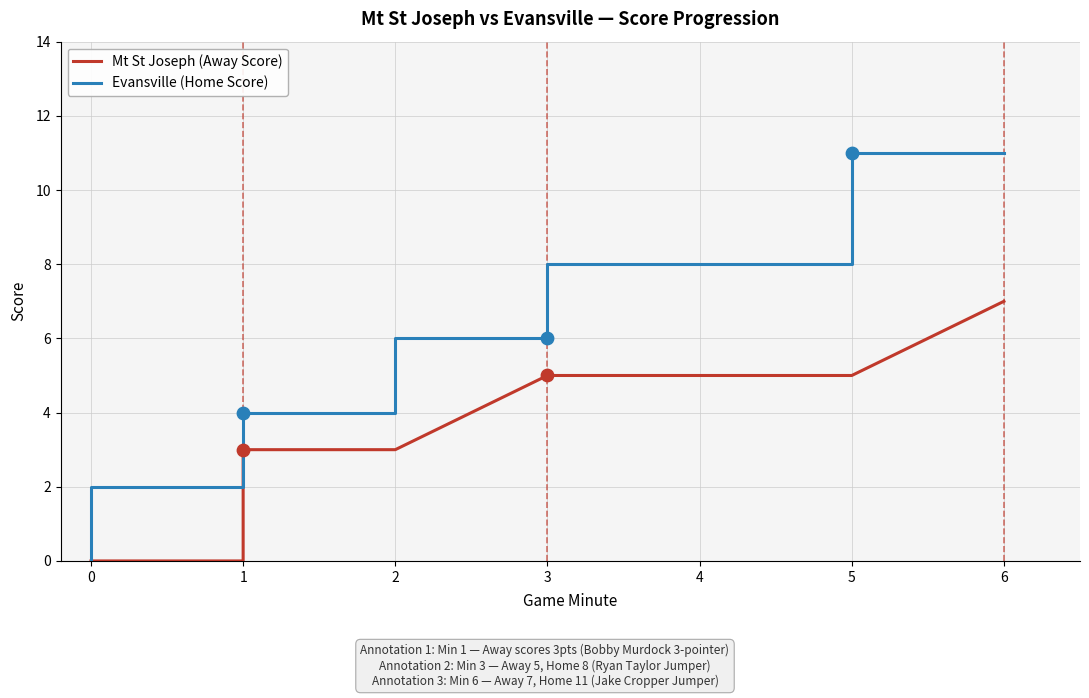

Which series has the largest total across all categories?

Evansville (Home Score)